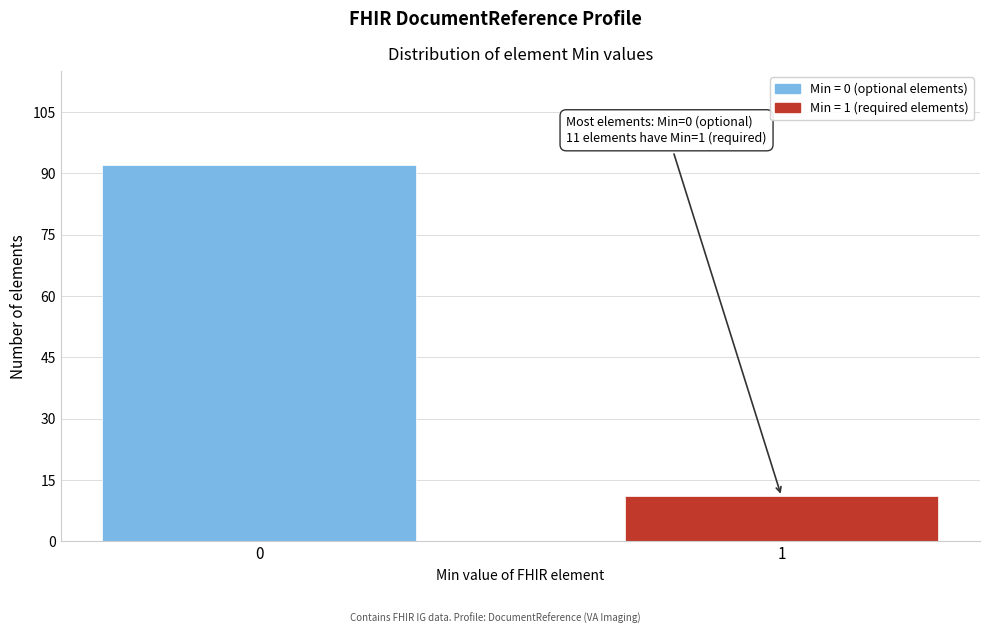

Reading left to right, transcribe all the data shown in this chart.

92	11